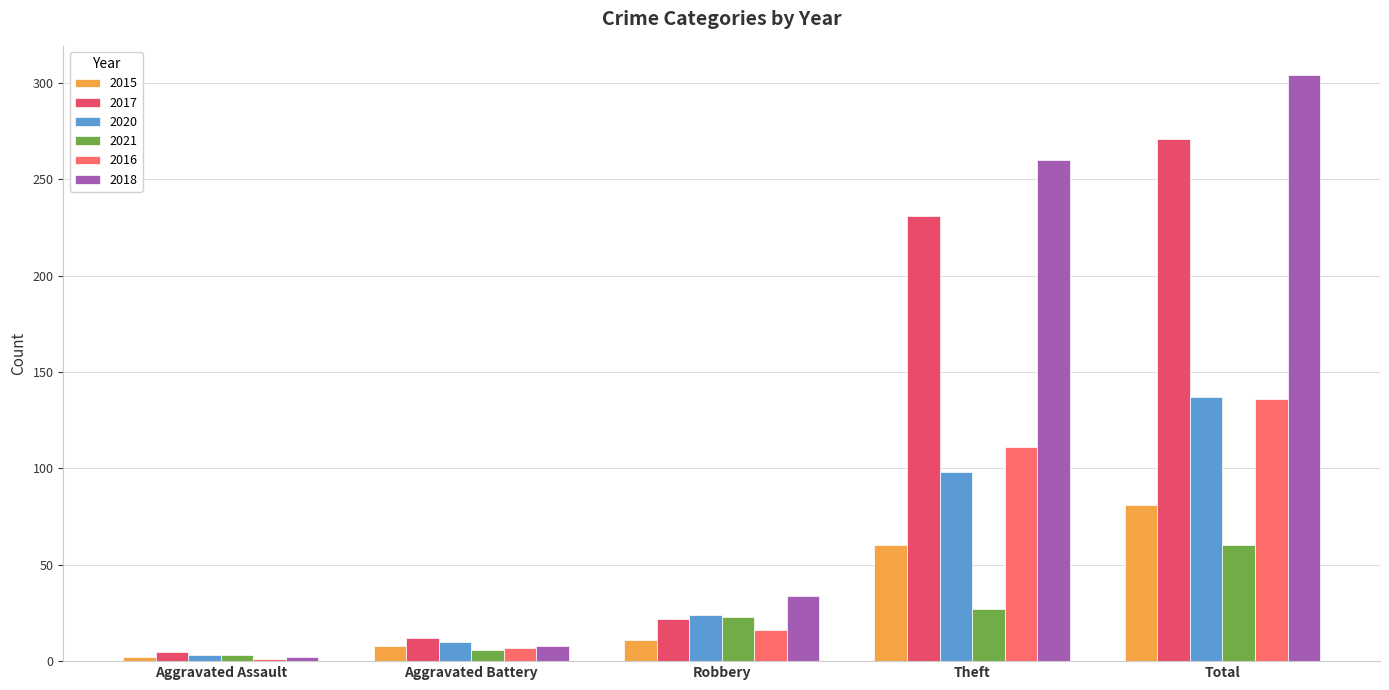

Count the number of categories in the chart.

5